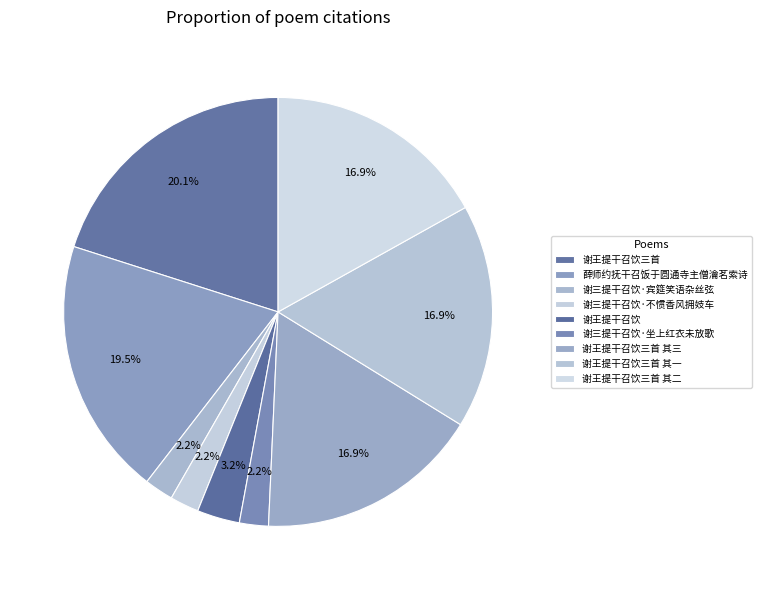

Which category has the biggest portion of the pie?

谢王提干召饮三首